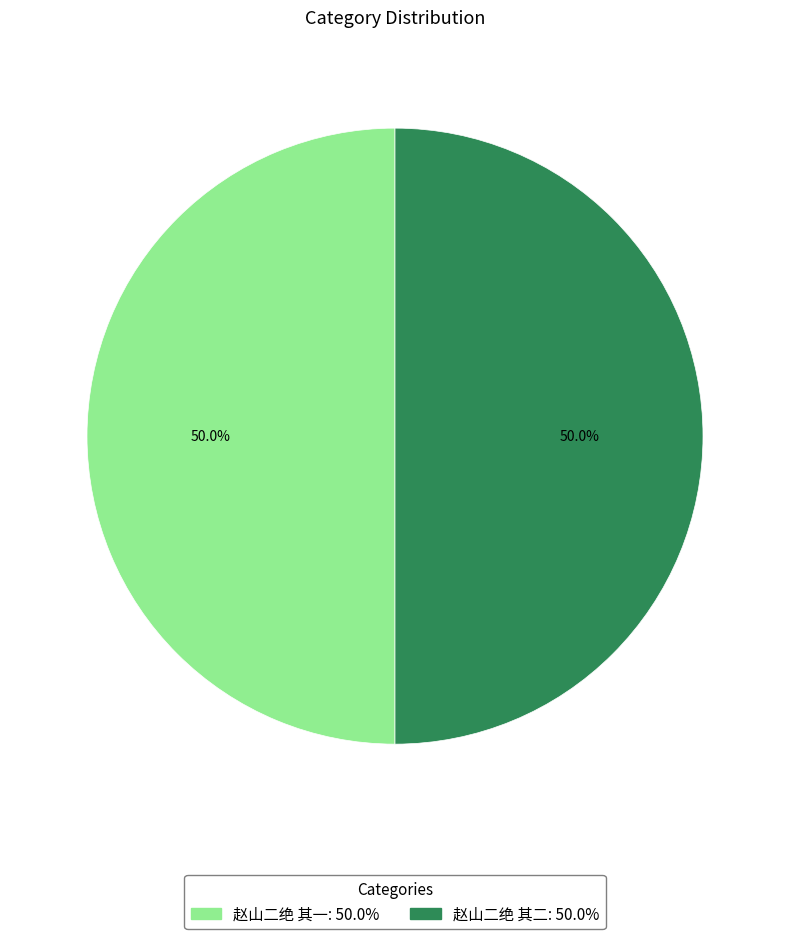

How many segments does this pie chart have?

2